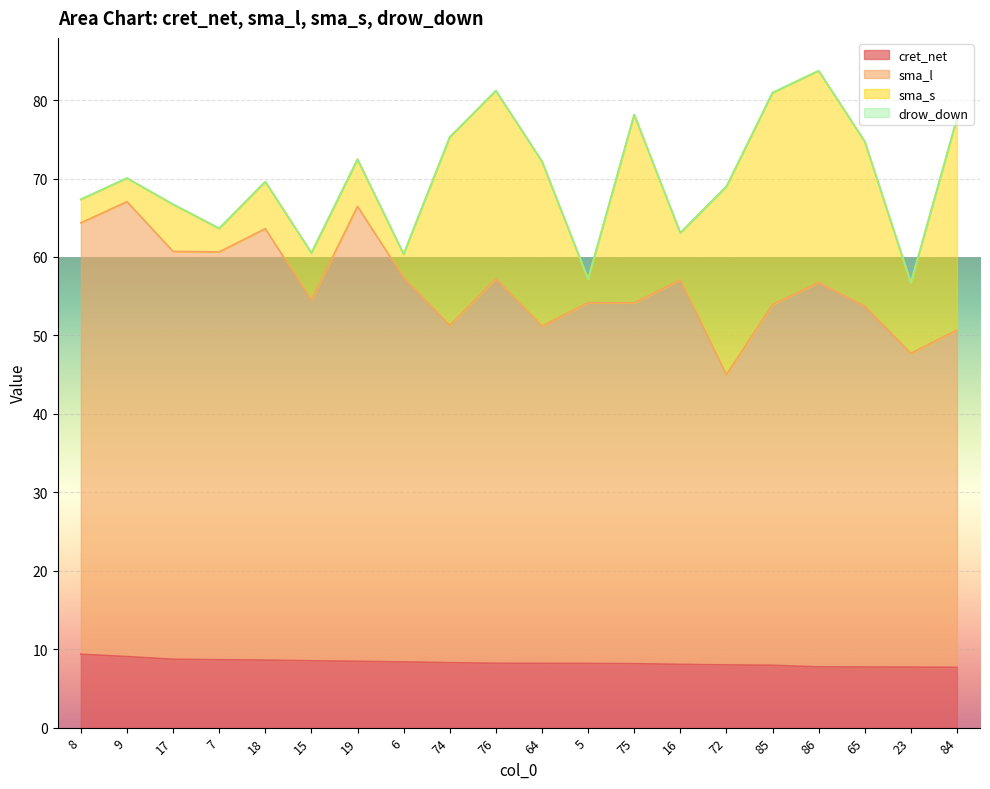

Where does the sma_l series first go above 56?

8